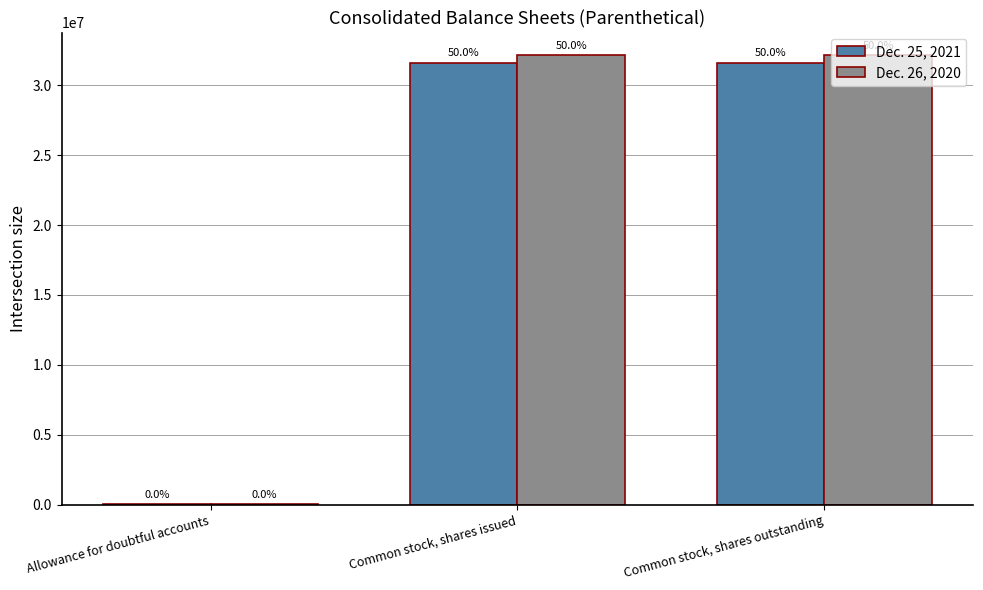

At which label does Dec. 26, 2020 reach its minimum?

Allowance for doubtful accounts